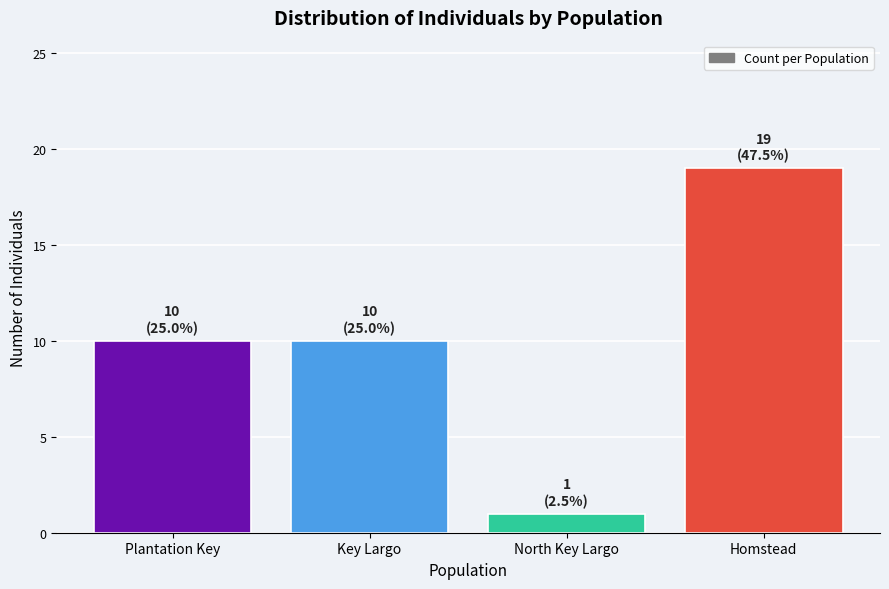

How many distinct data groups are displayed?

1